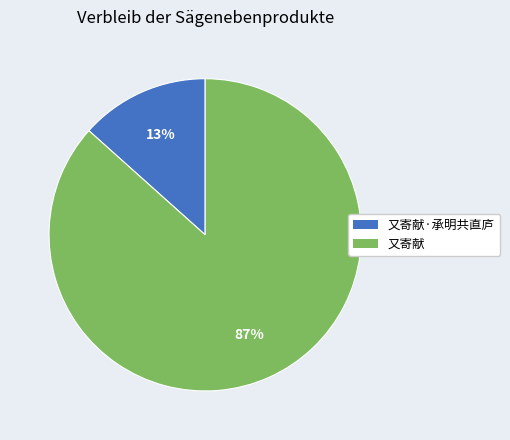

To the nearest percent, what is the average slice percentage?

50%